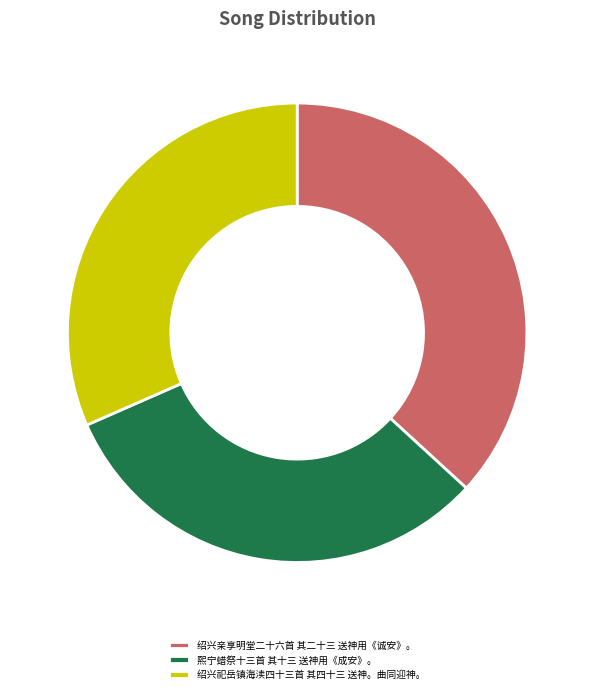

Does any single category account for the majority?

No